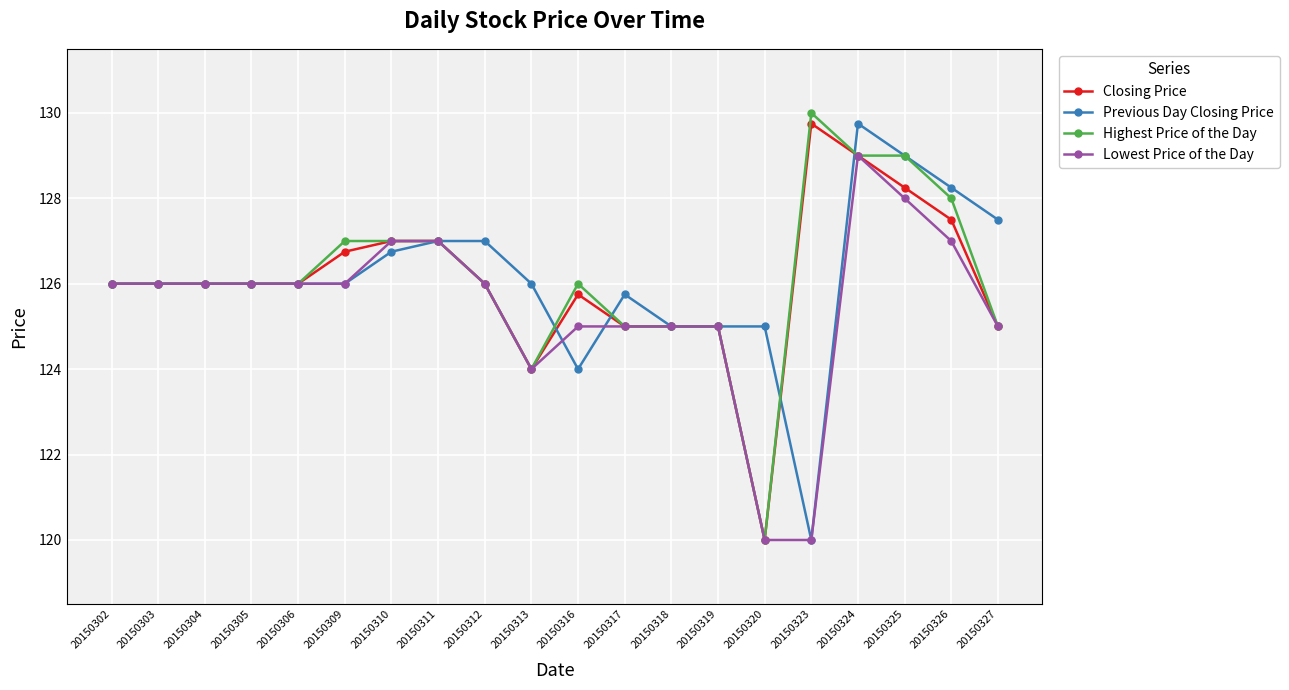

At which label does Closing Price reach its peak?

20150323